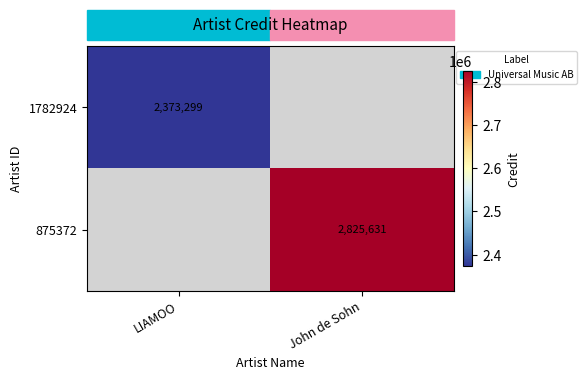

Is it true that 1782924 equals 2373299 at LIAMOO?

True